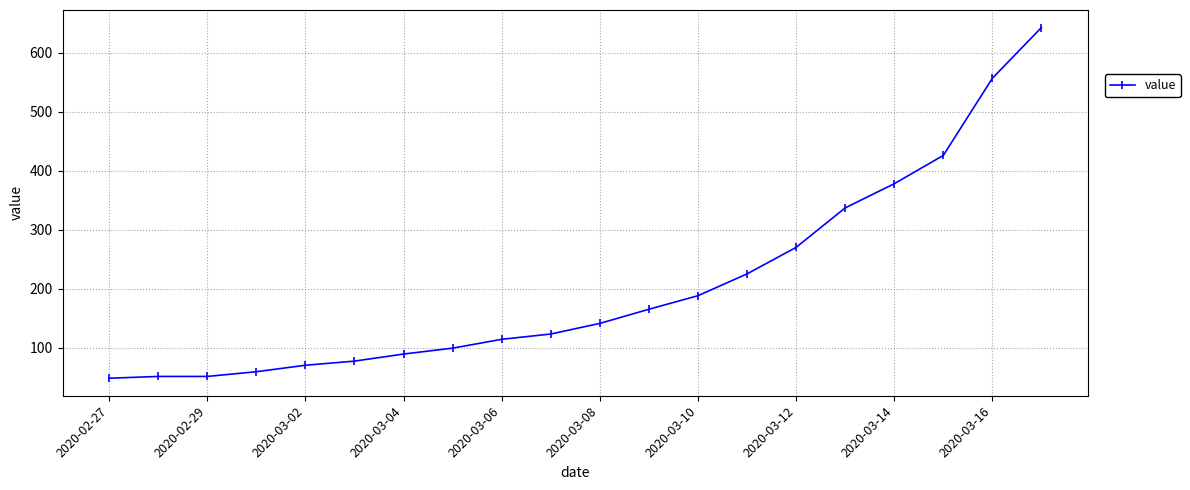

Reading right to left, extract all data points from this chart.

643	557	426	378	337	270	225	188	165	141	123	114	99	89	77	70	59	51	51	48